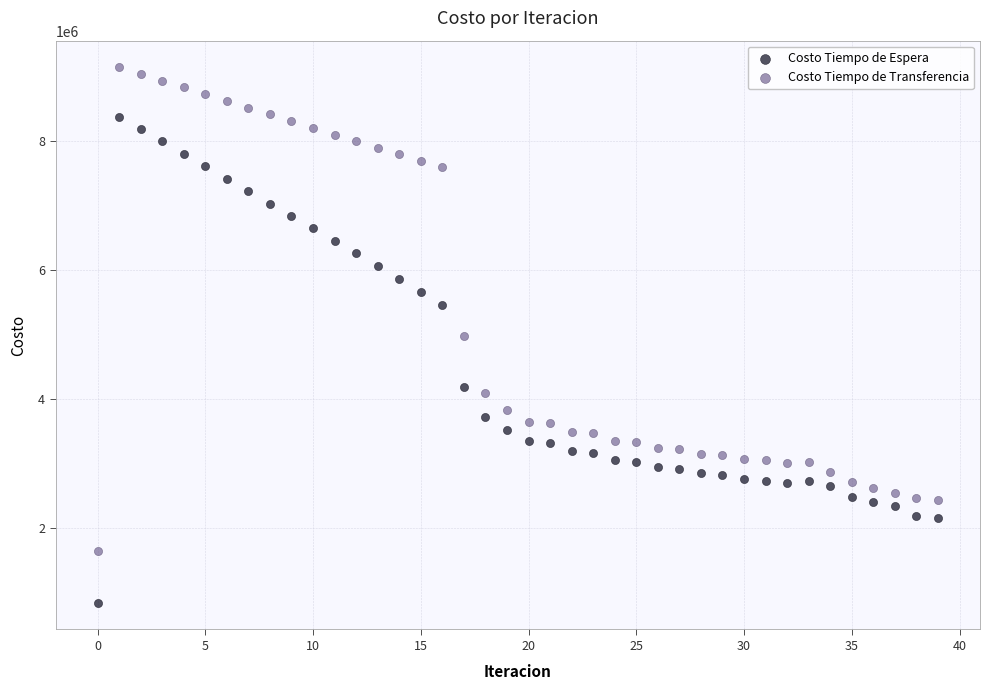

What are all the series names shown in the legend?

Costo Tiempo de Espera, Costo Tiempo de Transferencia